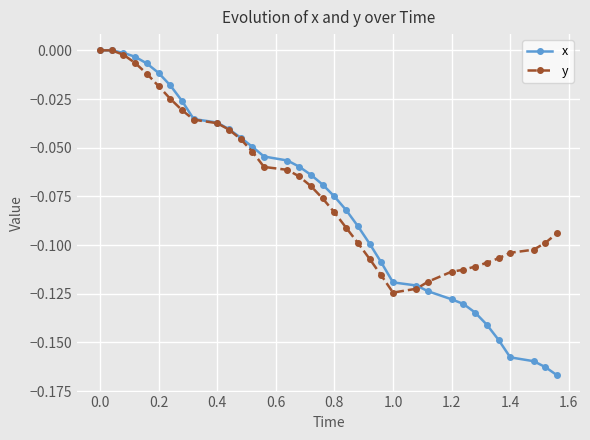

Which series has the largest total across all categories?

y